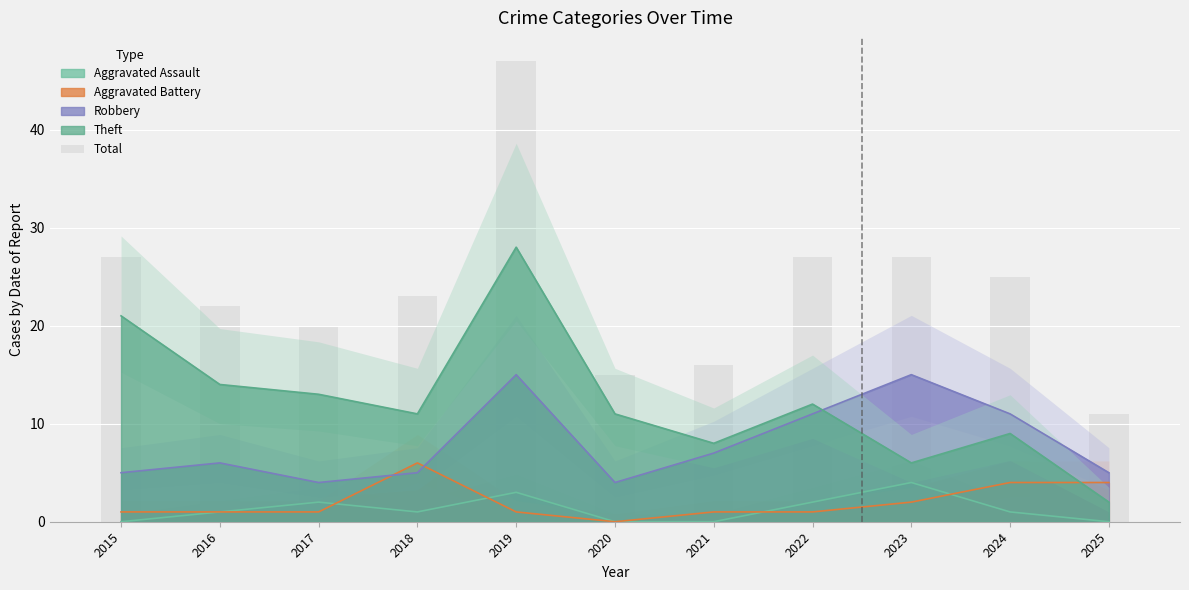

Which category has the lowest value across all series?

2025